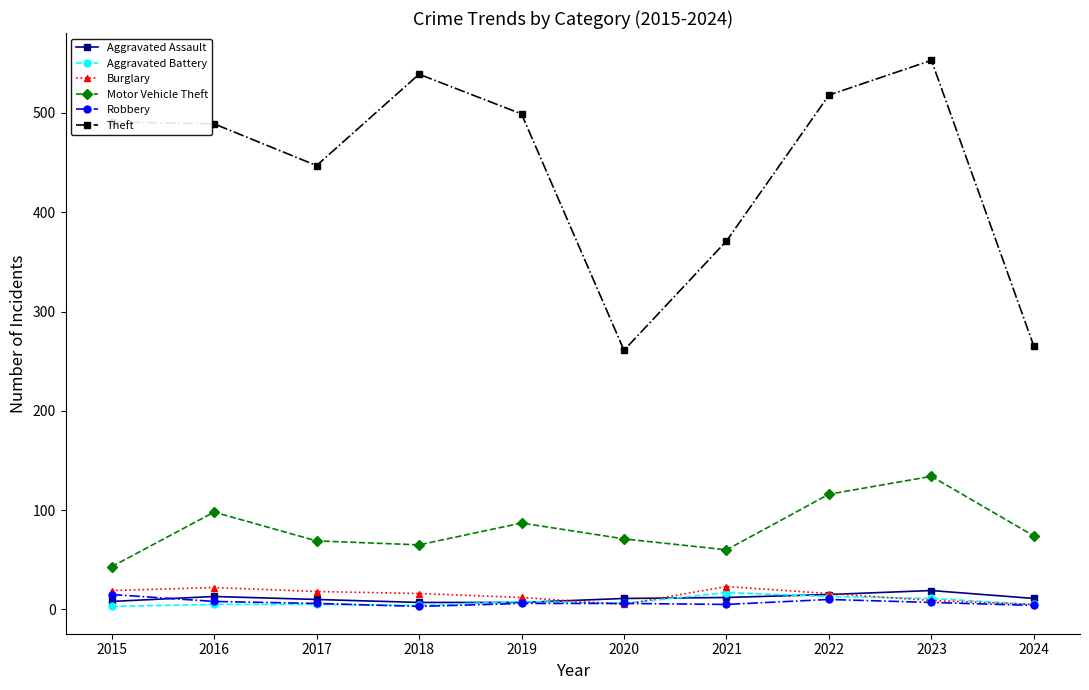

True or false: Motor Vehicle Theft and Aggravated Assault cross at least once.

False